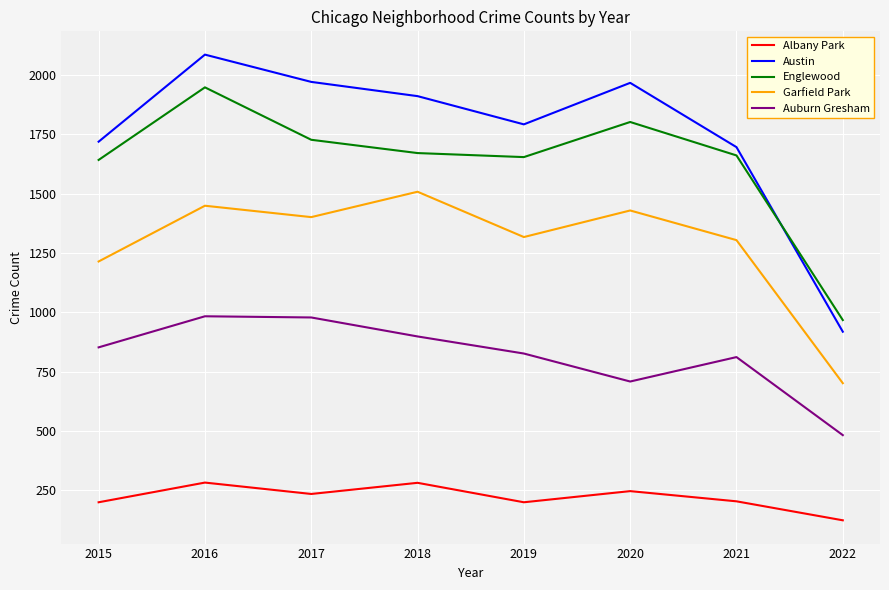

Which series has the largest range (max minus min)?

Austin